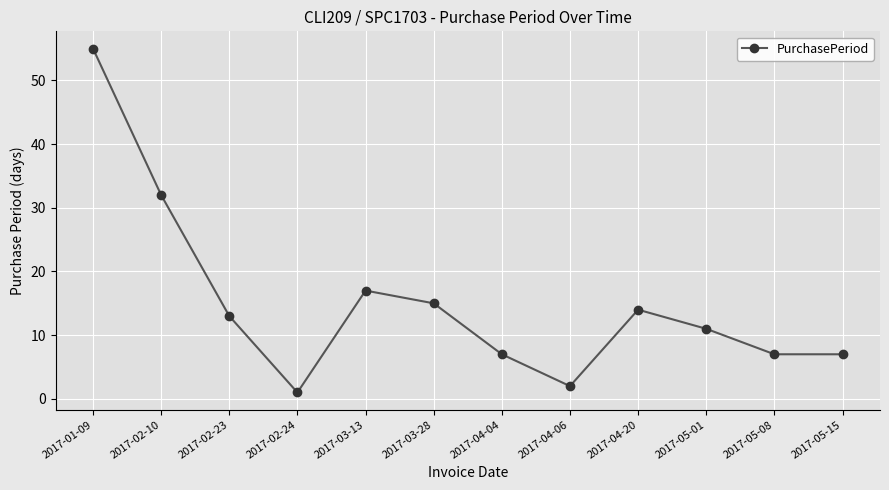

What is the difference between the values at 2017-04-04 and 2017-02-24?

6